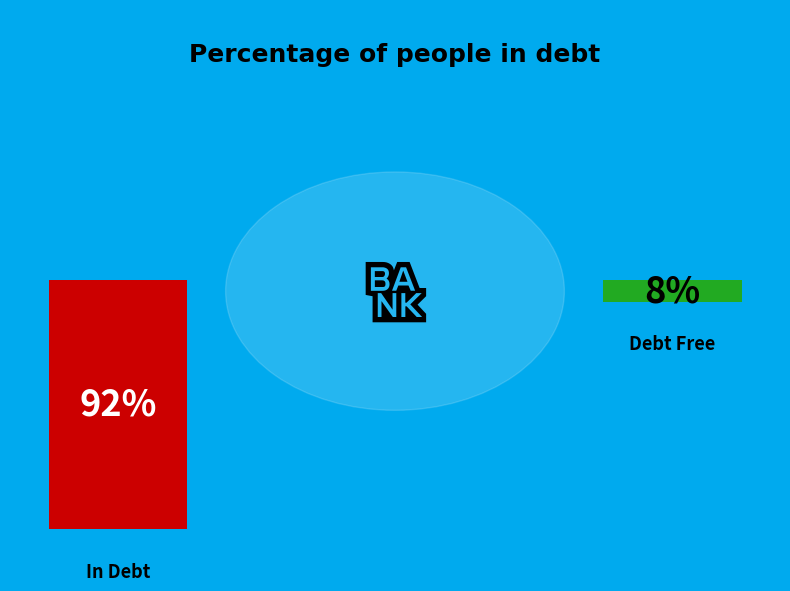

Is 5 the majority of the pie?

No